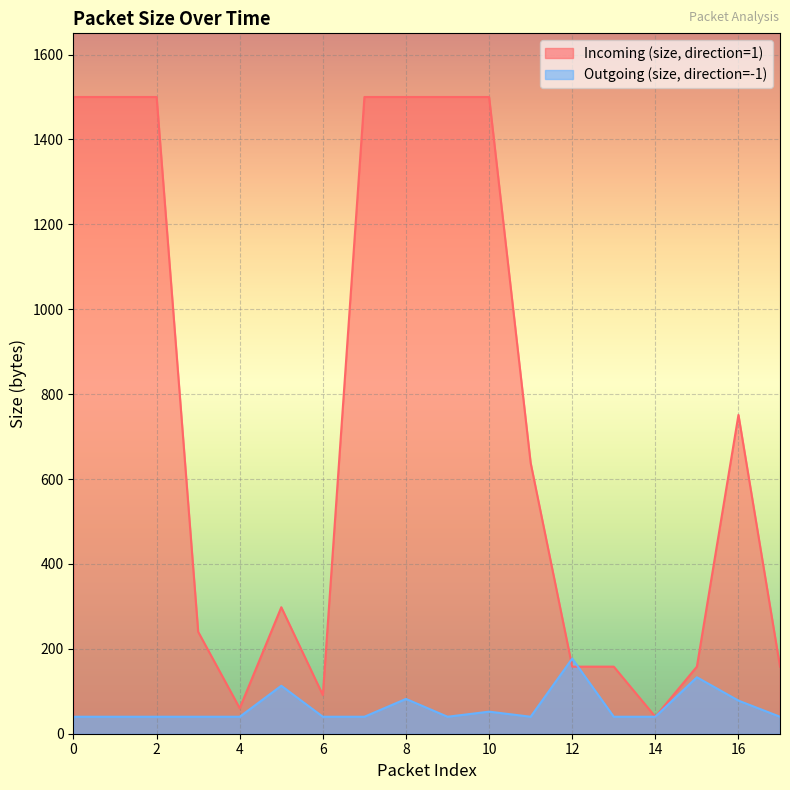

Which has a higher value, 13 or 12?

13